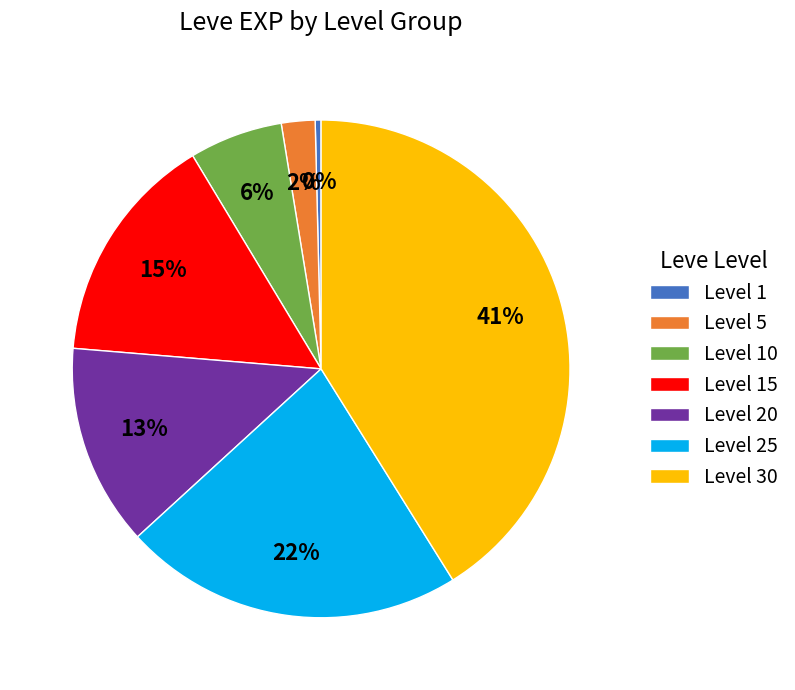

To the nearest percent, what is the difference between the Level 10 and Level 15 slice percentages?

9%